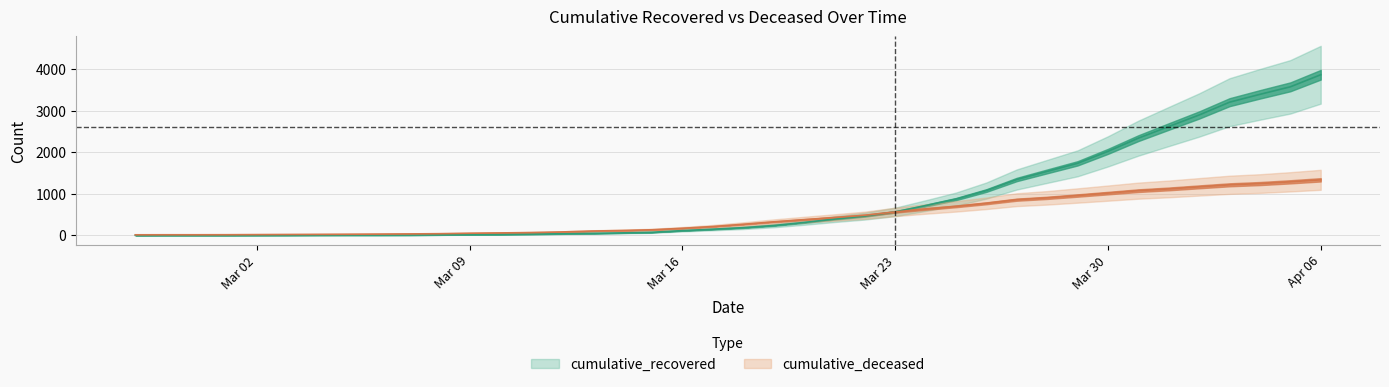

At which label is cumulative_recovered closest to 1935?

Mar 30